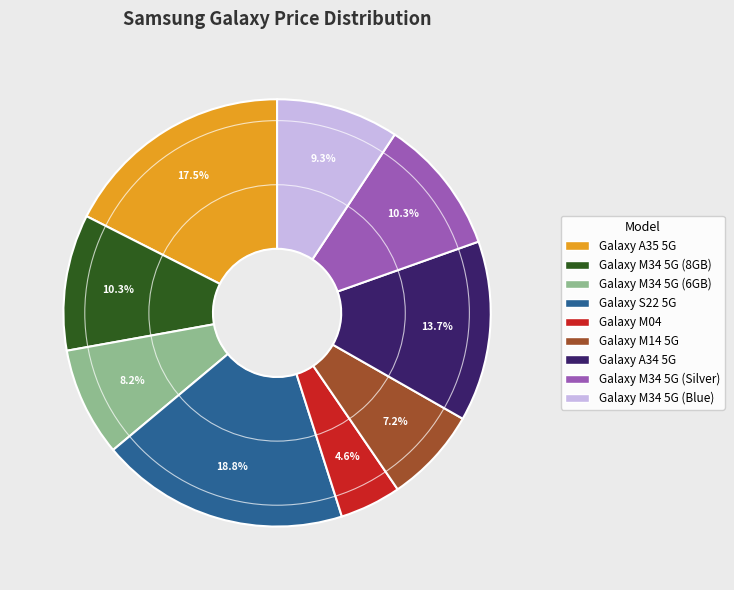

Approximately how many times larger is the value at Galaxy A34 5G compared to Galaxy M34 5G (Silver)?

1.3